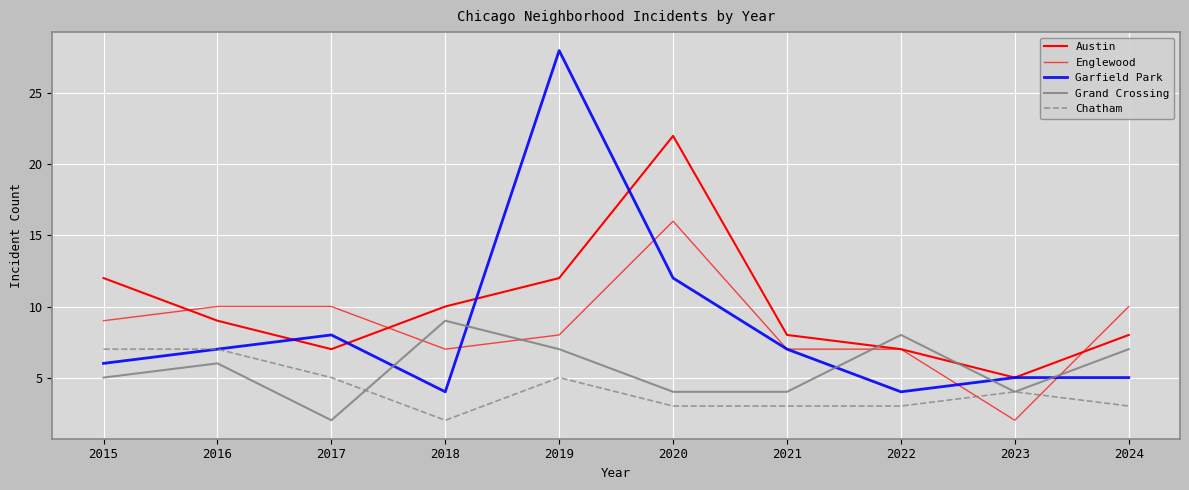

Which series has the largest total across all categories?

Austin